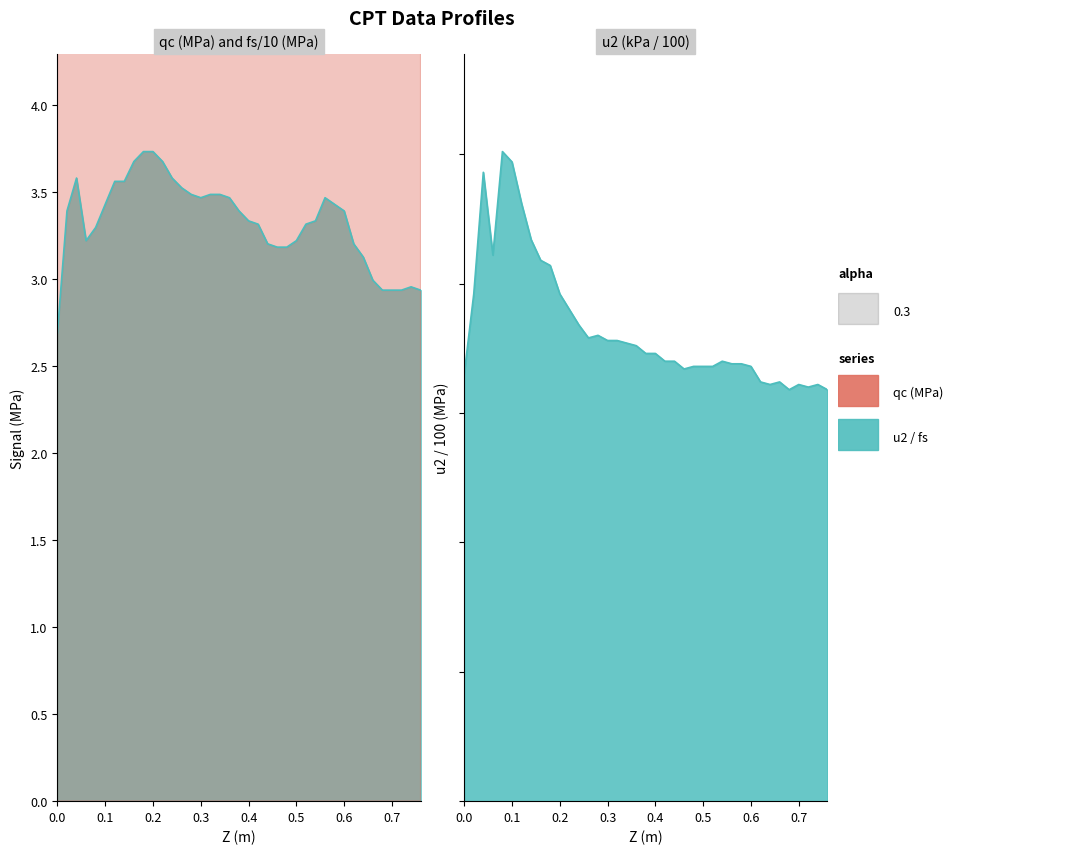

True or false: qc (MPa) has more than 1 points higher than both neighbors.

True